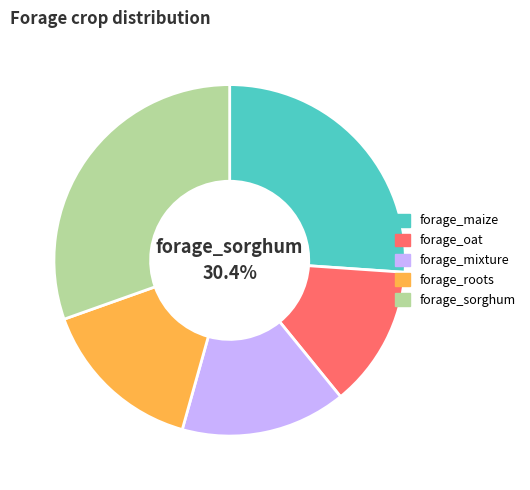

What is the largest slice in the pie chart?

forage_sorghum